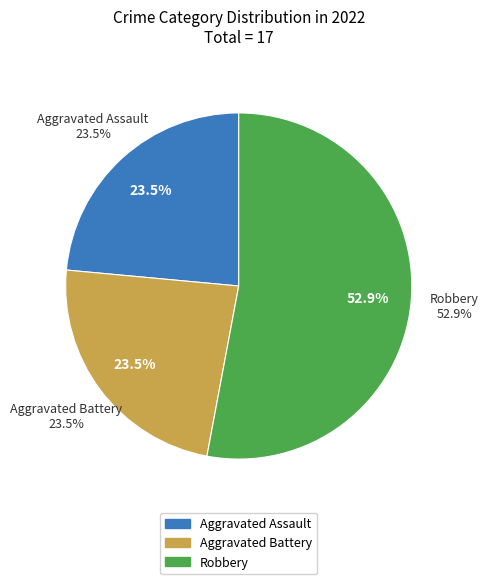

Is the sum of Robbery and Aggravated Assault greater than half?

Yes